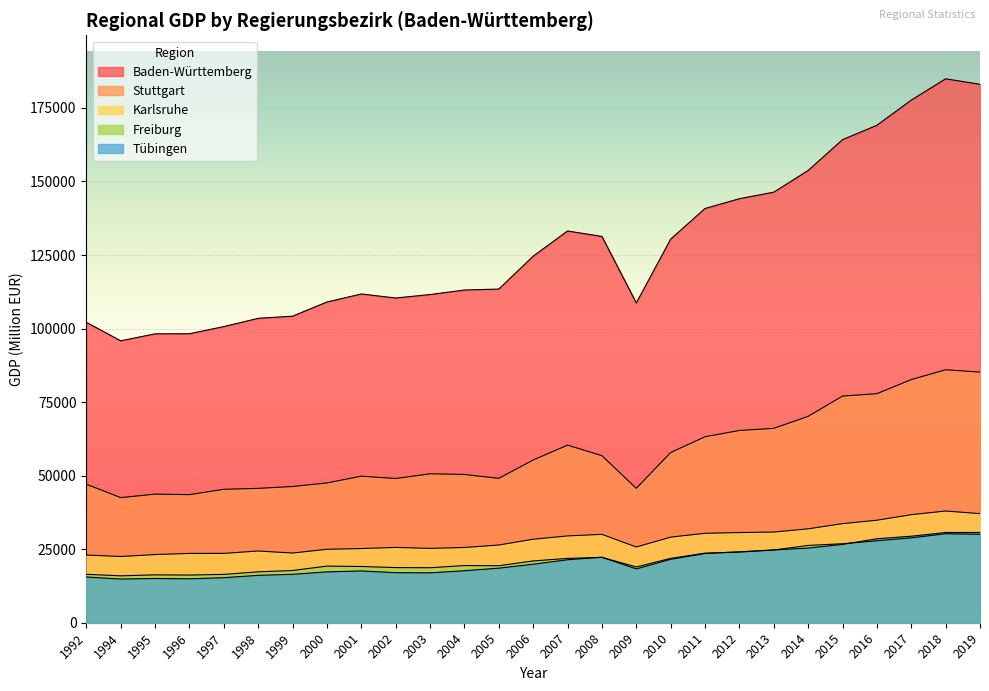

At which label is Baden-Württemberg closest to 140368?

2011